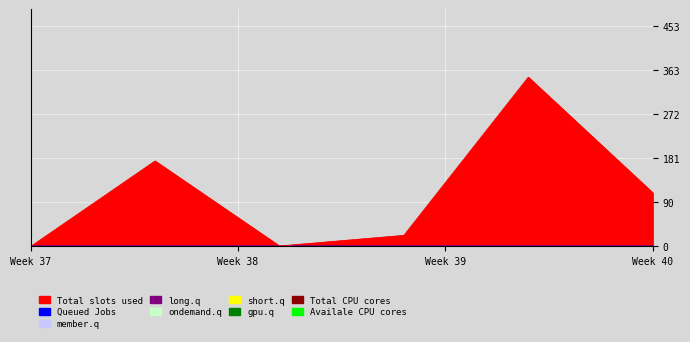

Reading right to left, extract all data points from this chart.

Total slots used: 5=110.7	4=349.1	3=22.9	2=1.0	1=176.3	0=0.0
Queued Jobs: 5=0.0	4=0.0	3=0.0	2=0.0	1=0.0	0=0.0
long.q: 5=0.0	4=0.0	3=0.0	2=0.0	1=0.0	0=0.0